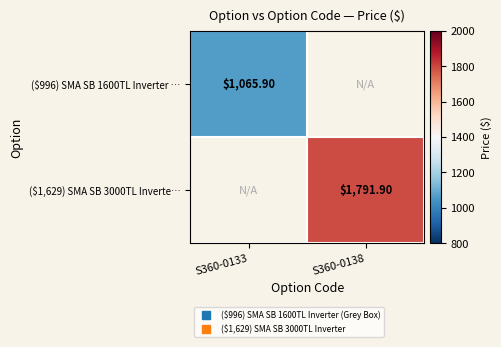

List the series in order of their overall mean, lowest first.

($996) SMA SB 1600TL Inverter …, ($1,629) SMA SB 3000TL Inverte…